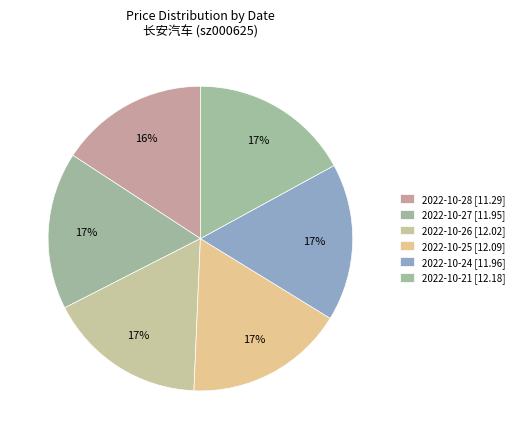

How many slices are in this pie chart?

6